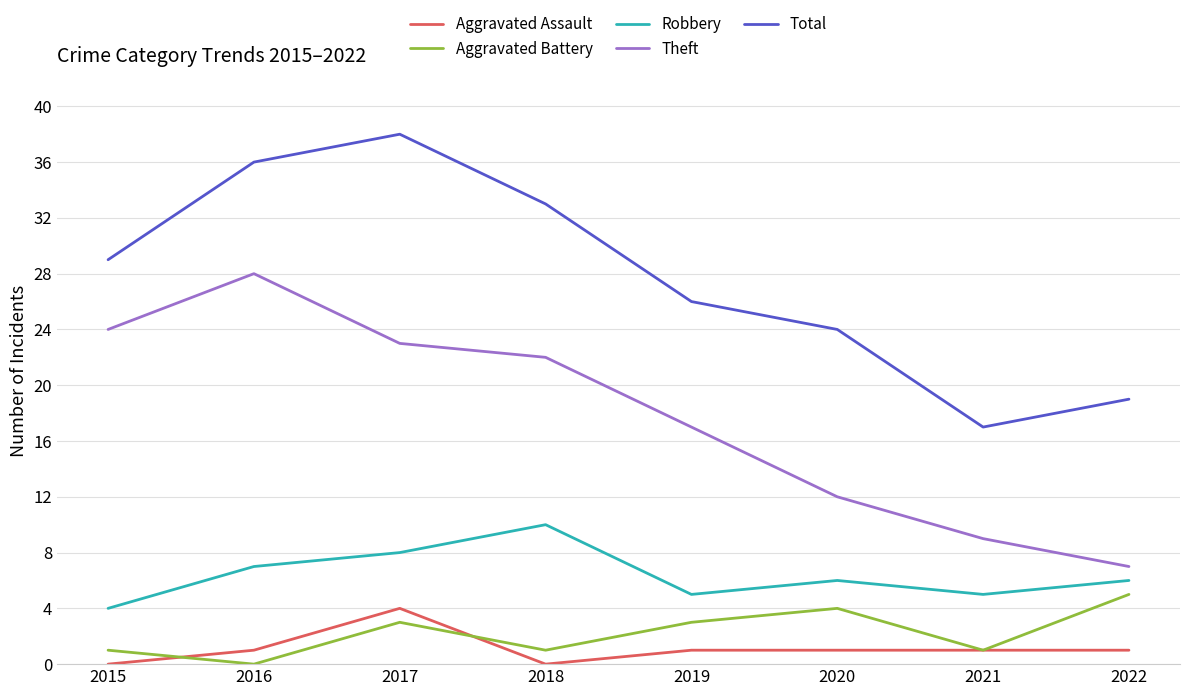

At which category is the sum across all series the highest?

2017